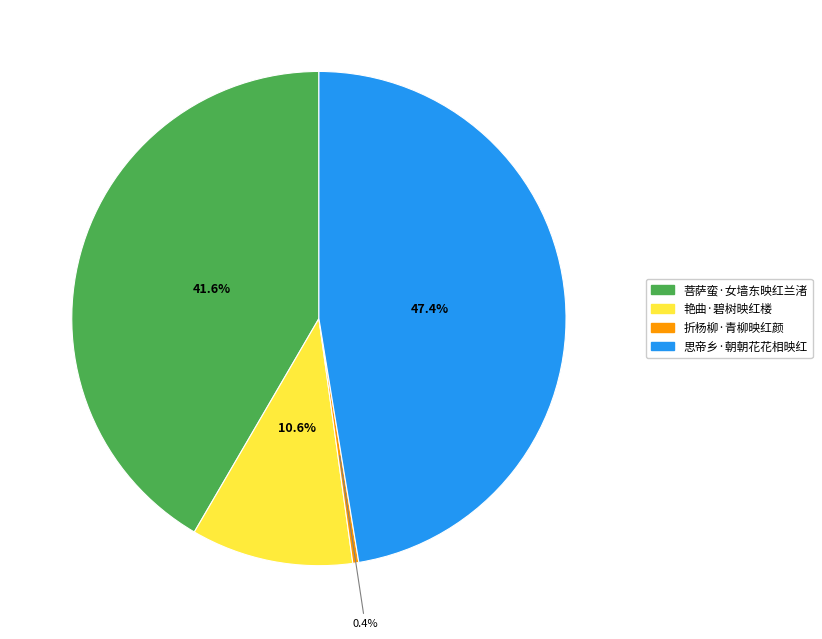

Is 思帝乡·朝朝花花相映红 the majority of the pie?

No